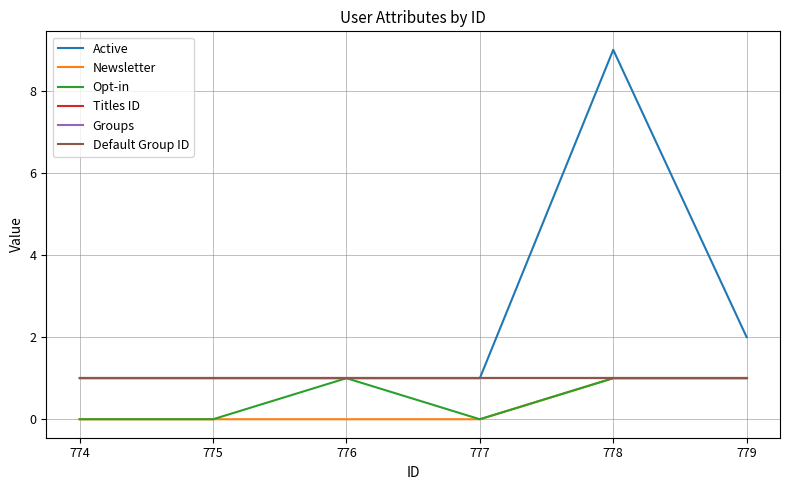

Does the chart have visible grid lines?

Yes